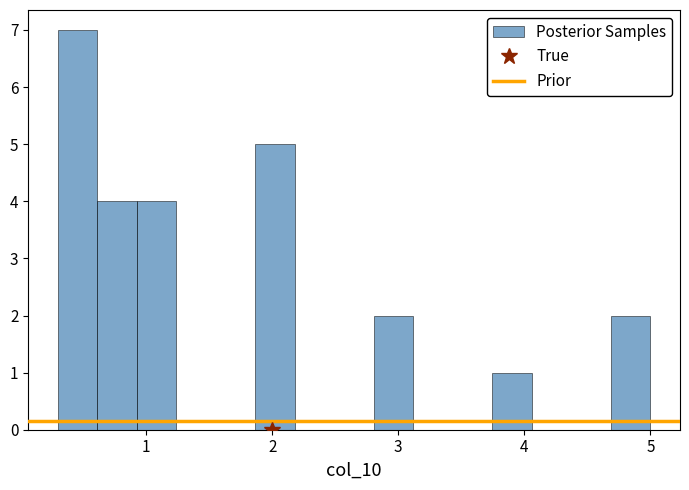

Around what value on the x-axis is the tallest bar? Give the approximate position of its centre, as read against the axis.

0.5